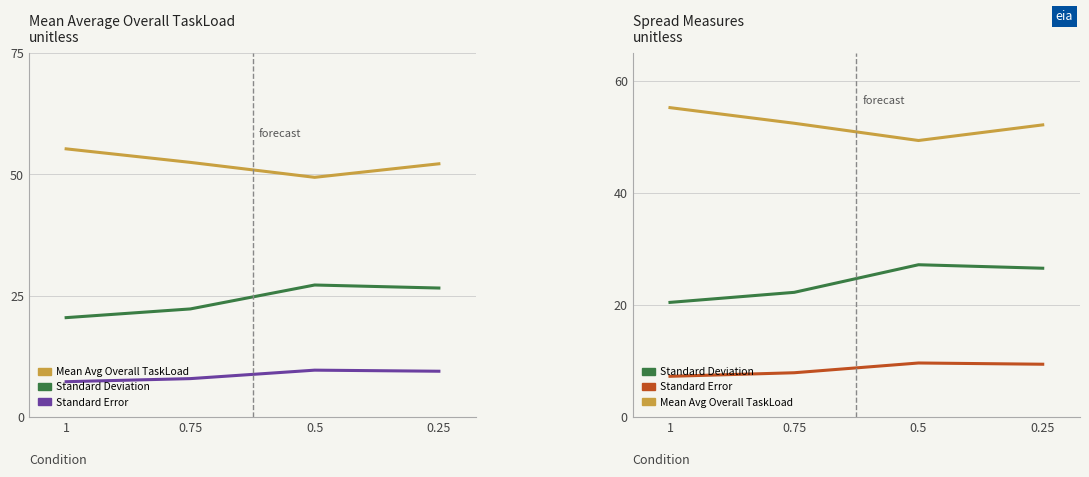

Where is Standard Error nearest to the value 8?

0.75